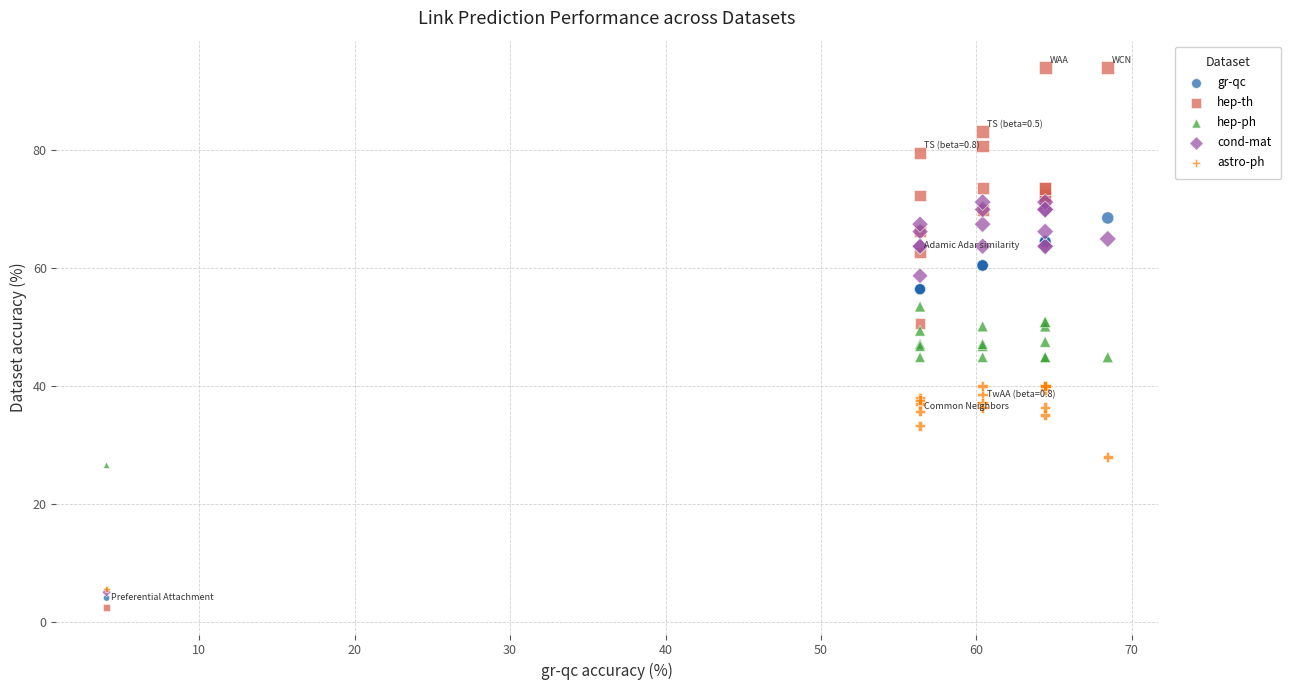

Which series has the widest spread of Y values?

hep-th